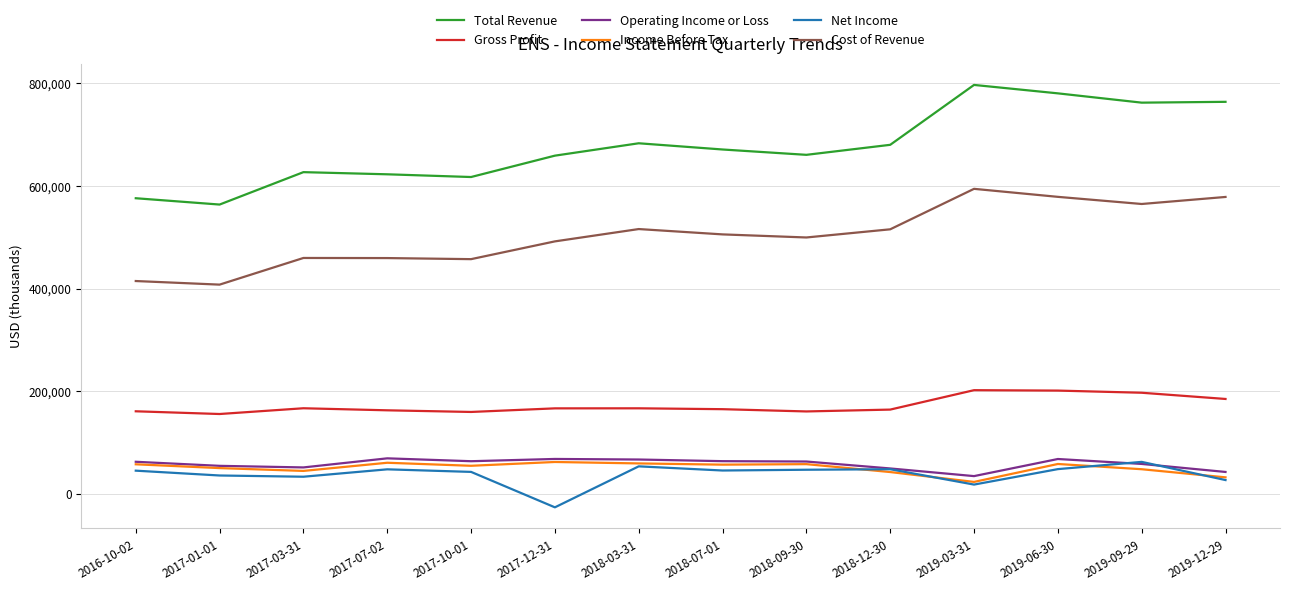

What is the total value across all series at 2018-07-01?

1509100